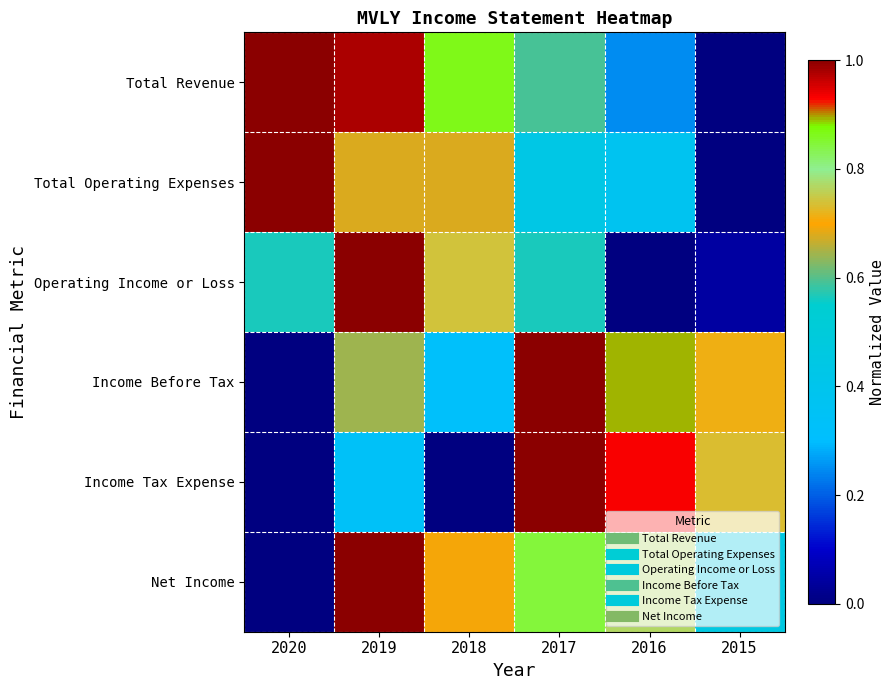

At which category is the sum across all series the highest?

2019